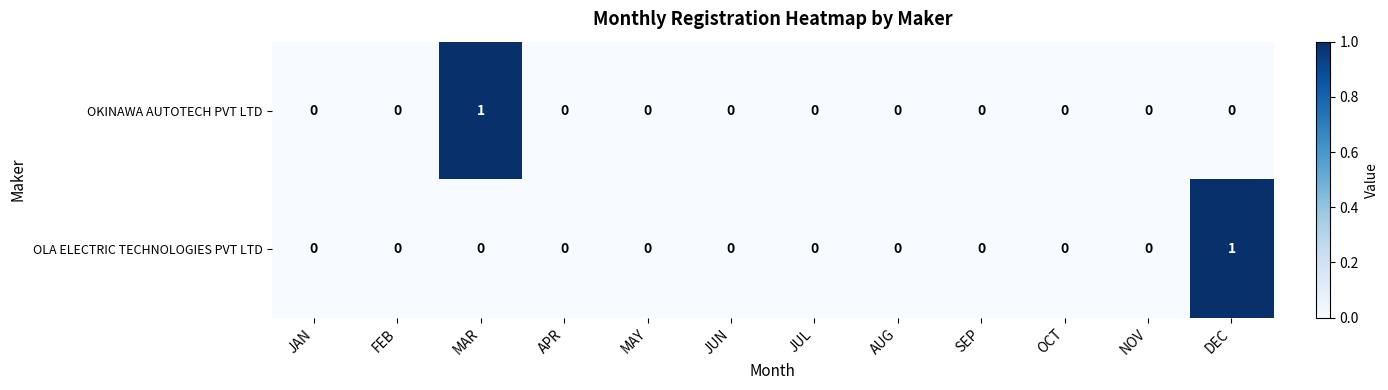

Reading left to right, transcribe all the data shown in this chart.

OKINAWA AUTOTECH PVT LTD: 0	0	1	0	0	0	0	0	0	0	0	0
OLA ELECTRIC TECHNOLOGIES PVT LTD: 0	0	0	0	0	0	0	0	0	0	0	1